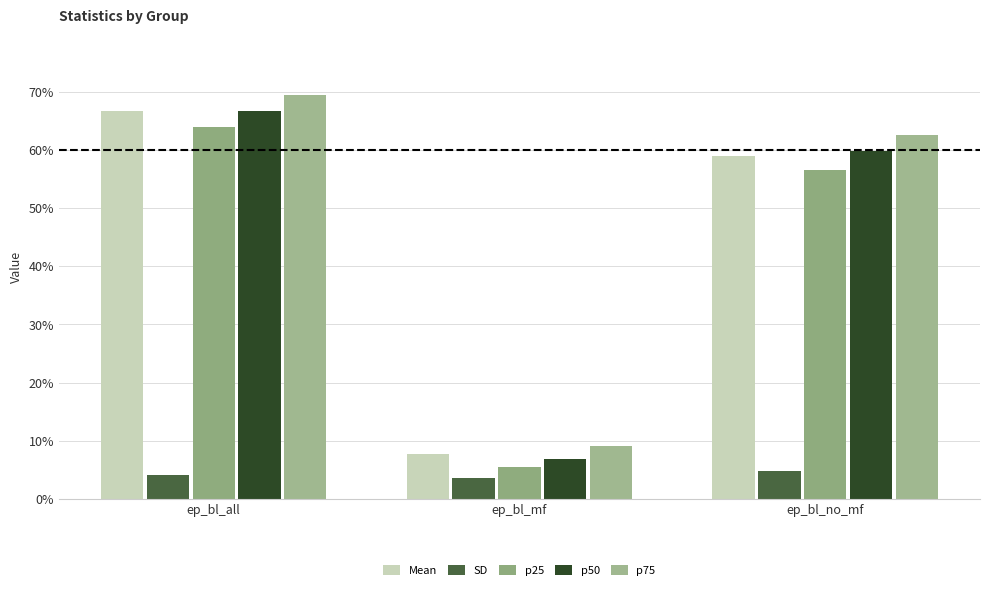

Where is Mean nearest to the value 0?

ep_bl_mf